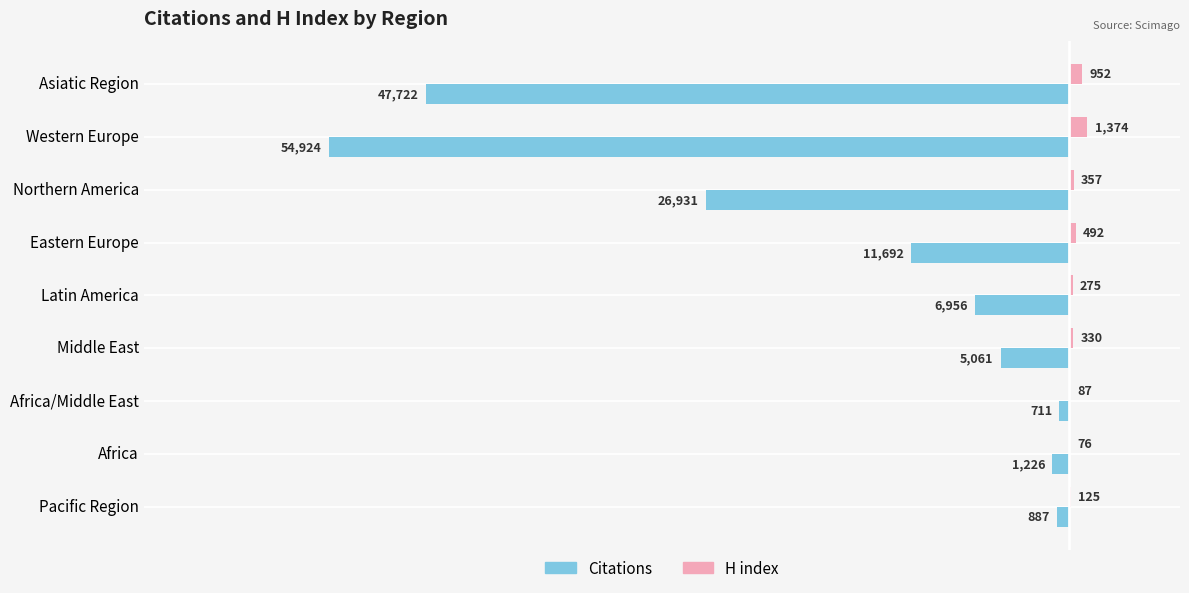

What is the sum of the Citations values at Eastern Europe and Middle East?

-16753